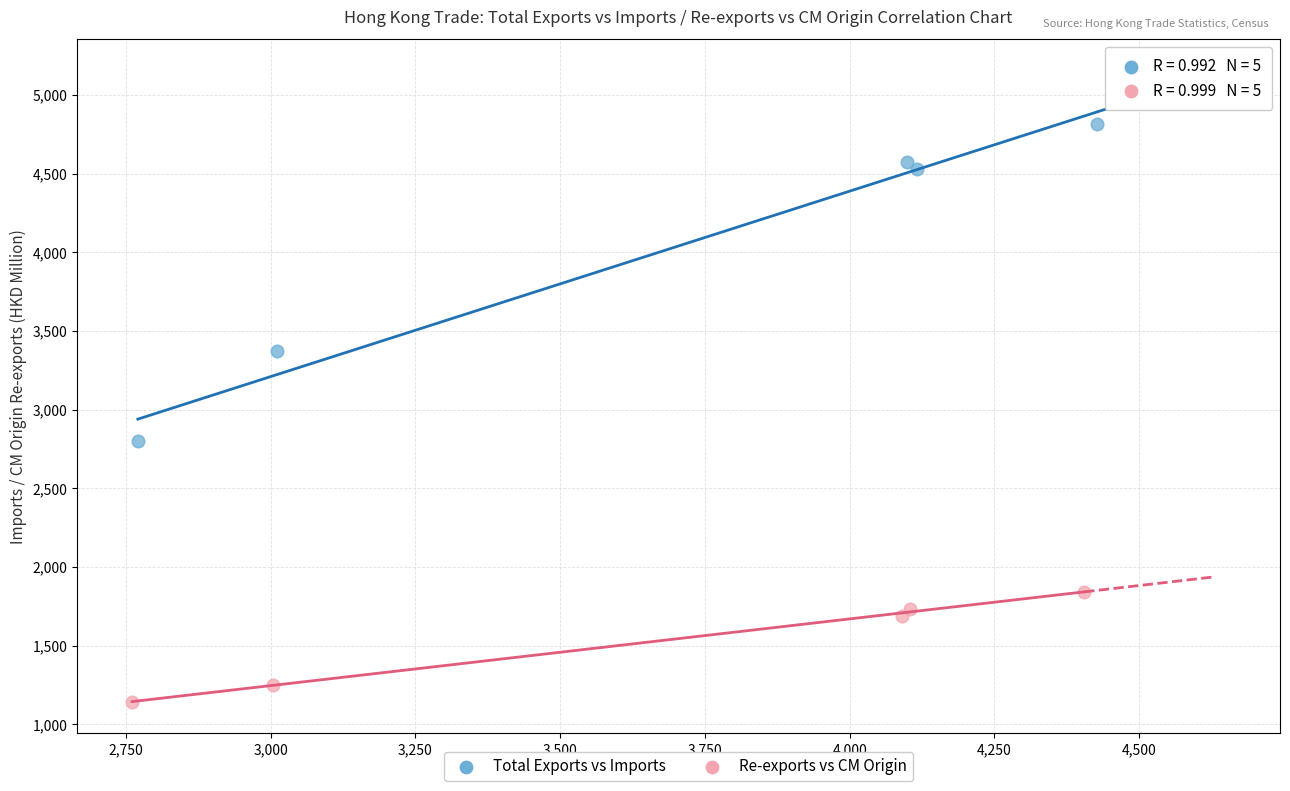

Which series contains the lowest Y value?

Re-exports vs CM Origin